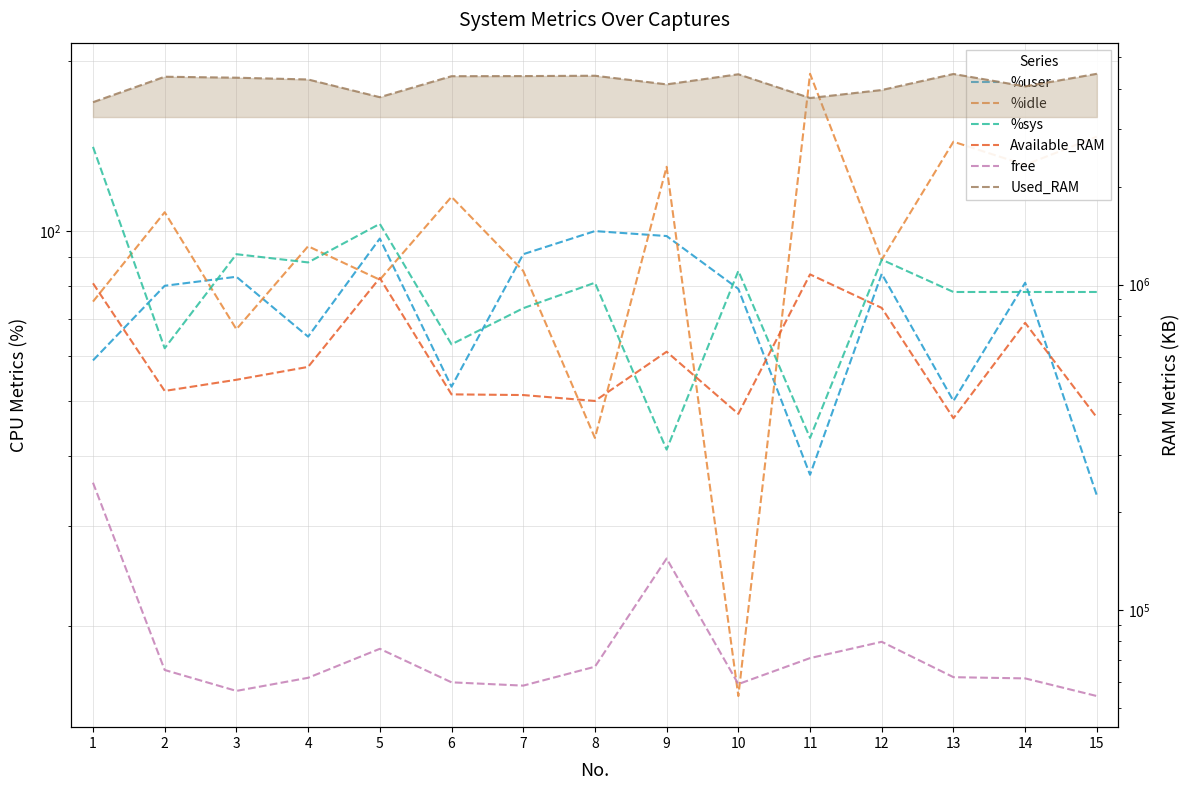

Reading left to right, what are all the values shown in this chart?

%user: 59	80	83	65	97	53	91	100	98	79	37	84	50	81	34
%idle: 75	108	67	94	82	115	85	43	130	15	190	89	144	131	147
%sys: 141	62	91	88	103	63	73	81	41	85	43	89	78	78	78
Available_RAM: 1009304	470956	509692	558276	1048040	459640	457432	438696	621680	400344	1074988	847772	388252	762732	390108
free: 245888	65276	56288	61764	75840	59816	58436	66800	143736	59080	71008	79700	62036	61504	54276
Used_RAM: 3639136	4358096	4328348	4274288	3770448	4374872	4378460	4388832	4128912	4434904	3748332	3966856	4444040	4070092	4449944